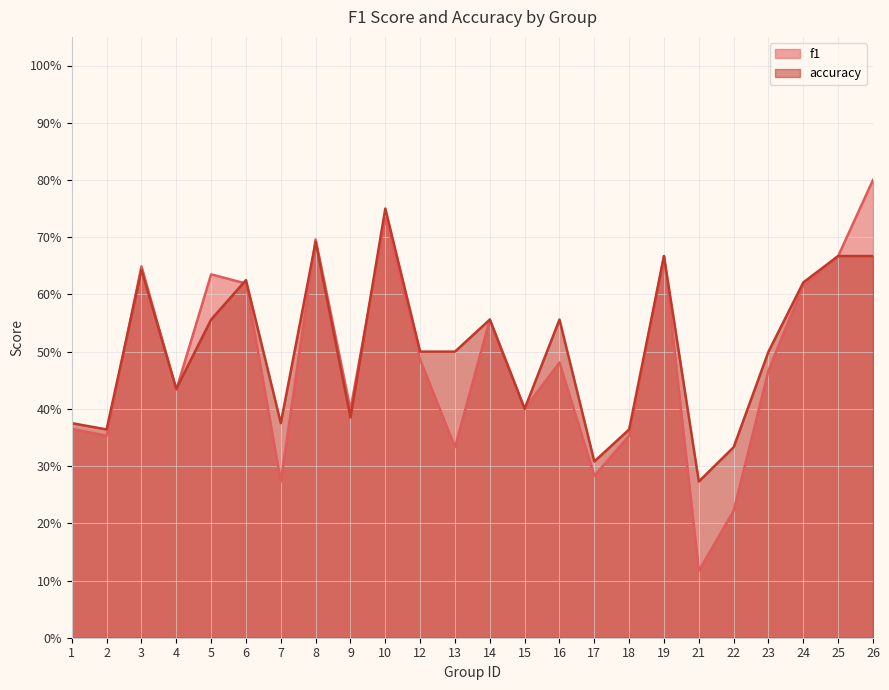

How many lines are shown in the chart?

2